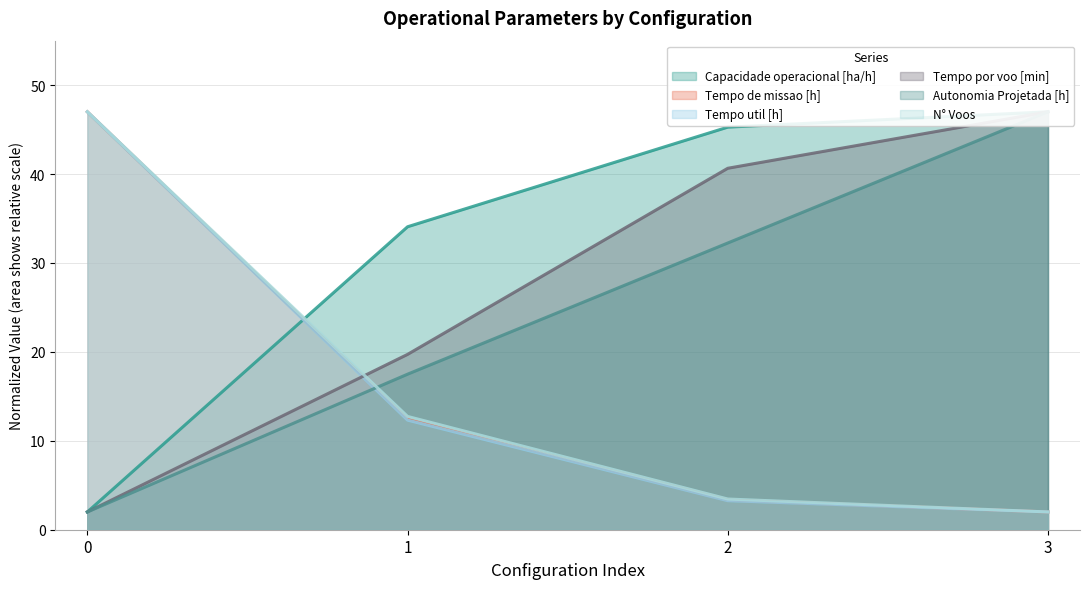

Read the Tempo util [h] value at 0.

47.0